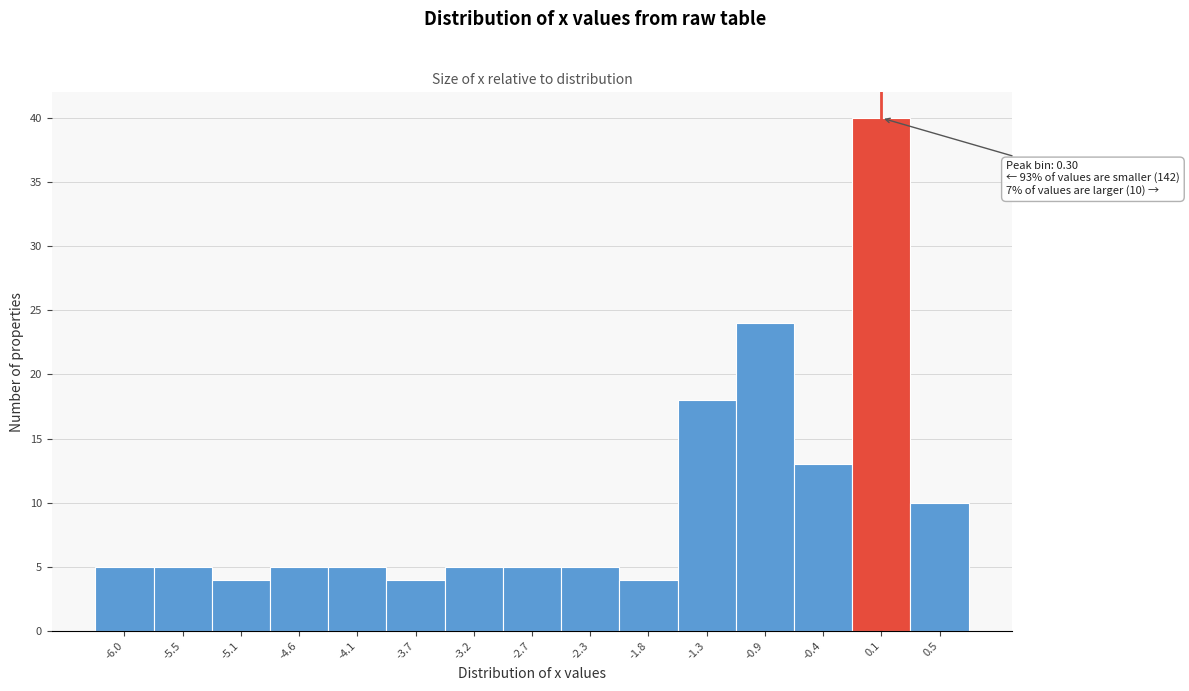

Reading right to left, transcribe all the data shown in this chart.

10	40	13	24	18	4	5	5	5	4	5	5	4	5	5